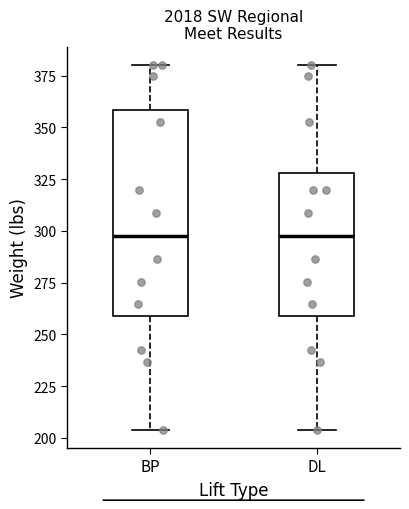

Where does the lower whisker of the box for BP end on the y-axis? The values are not printed on the chart, so give them approximately, as read against the axis.

205